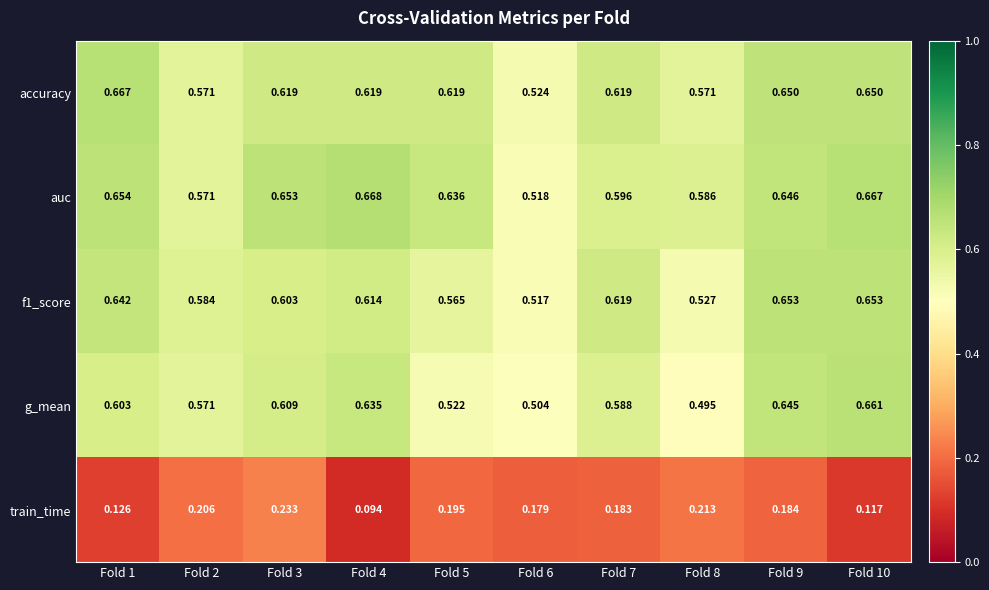

Is the value of train_time at Fold 9 greater than the value of f1_score at Fold 7?

No